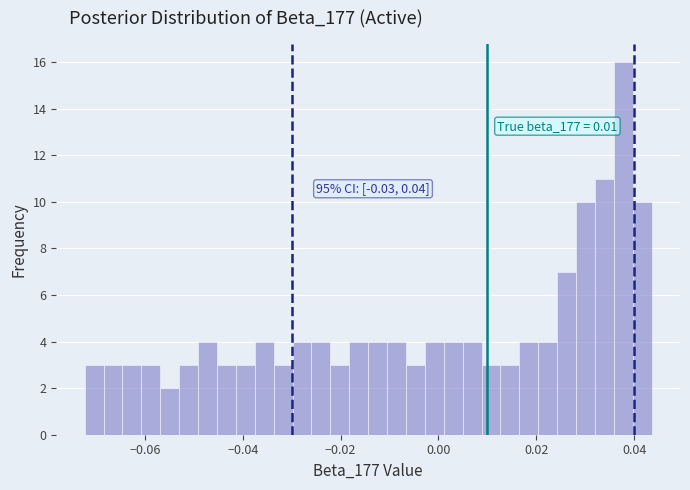

Read against the x-axis, roughly where is the centre of the tallest bar?

0.038